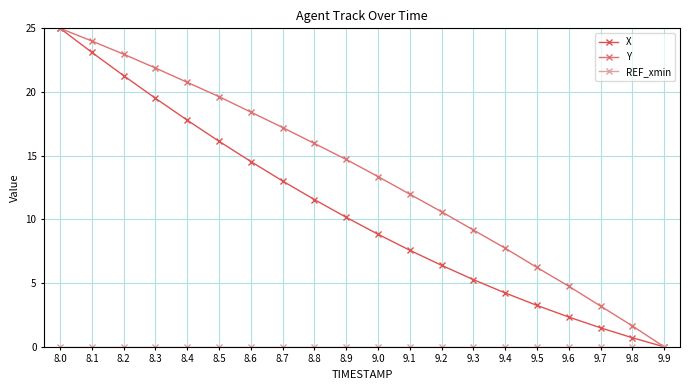

Is the value of Y at 9.0 greater than the value of X at 8.8?

Yes